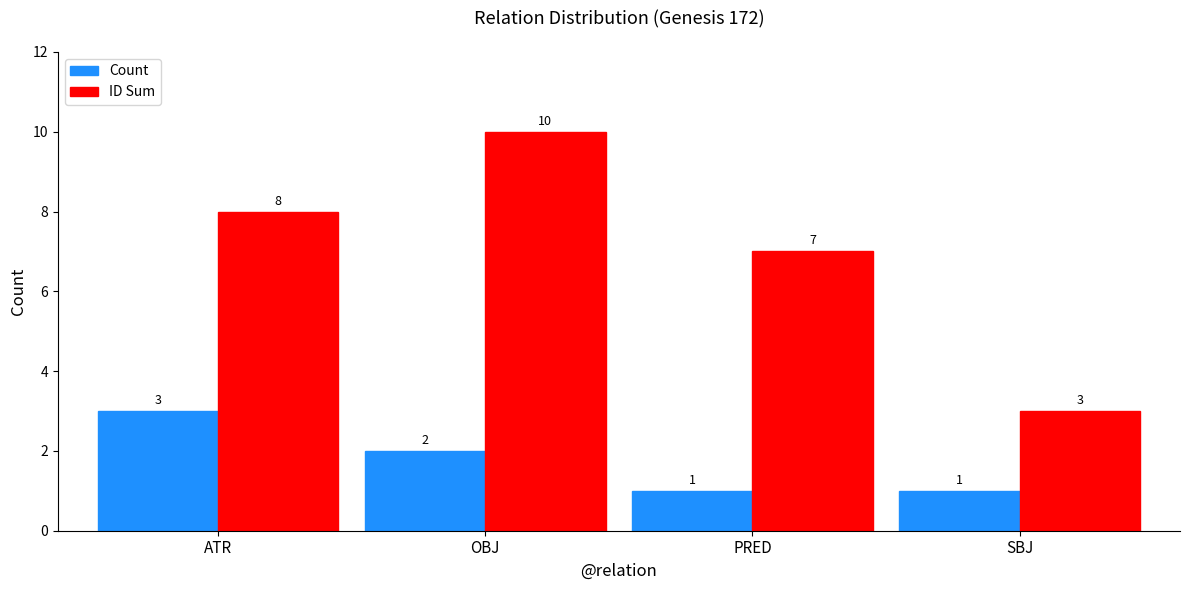

What is the value of the ID Sum bar at the 4th from the left?

3